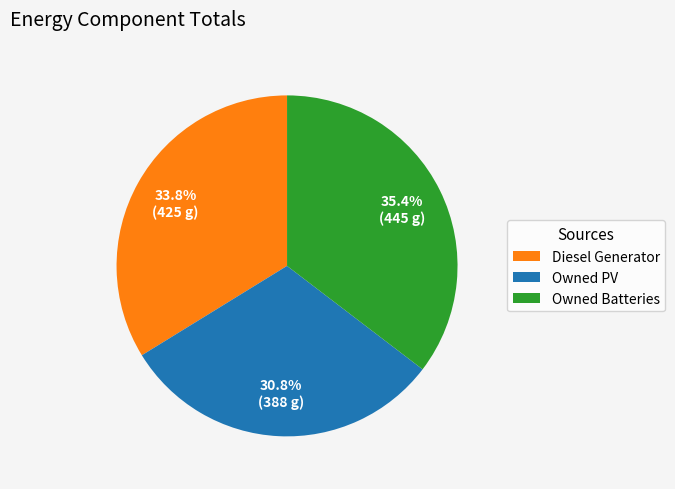

Does any single category account for the majority?

No